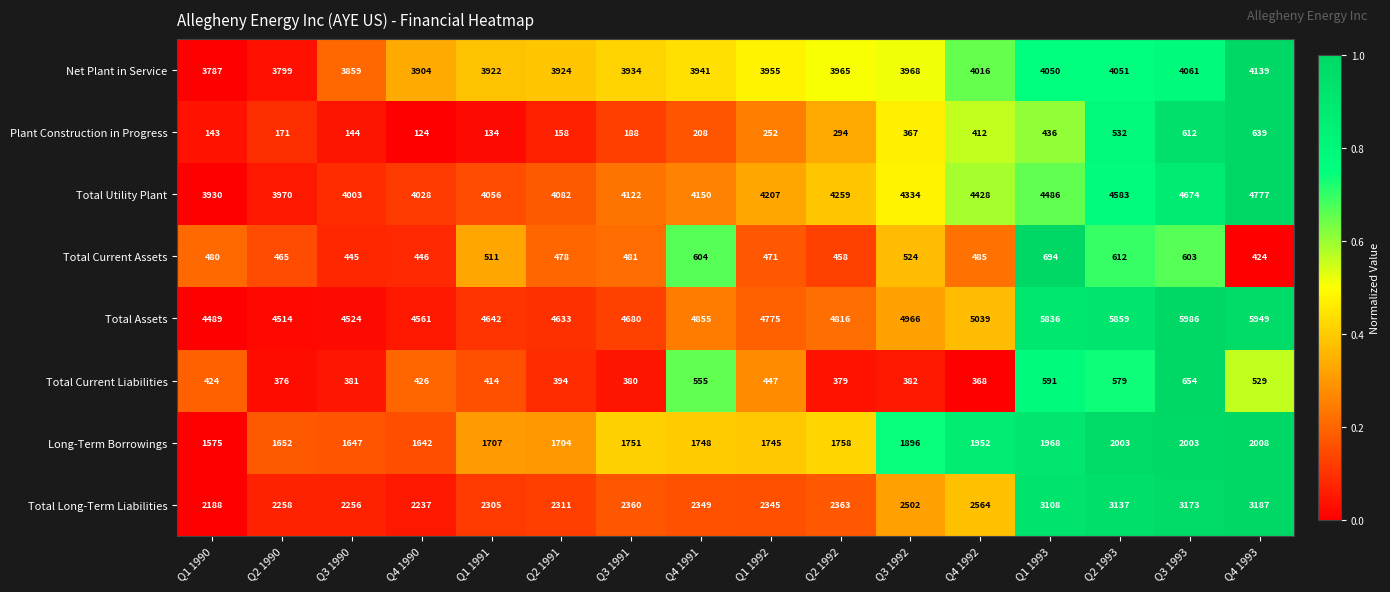

Rank the series at Q4 1993 from lowest to highest value.

Total Current Assets, Total Current Liabilities, Plant Construction in Progress, Long-Term Borrowings, Total Long-Term Liabilities, Net Plant in Service, Total Utility Plant, Total Assets